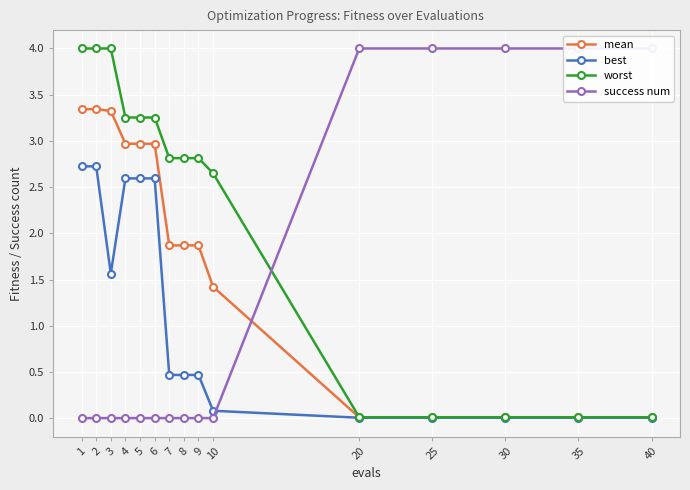

What is the difference between the highest and lowest values at 9?

2.8